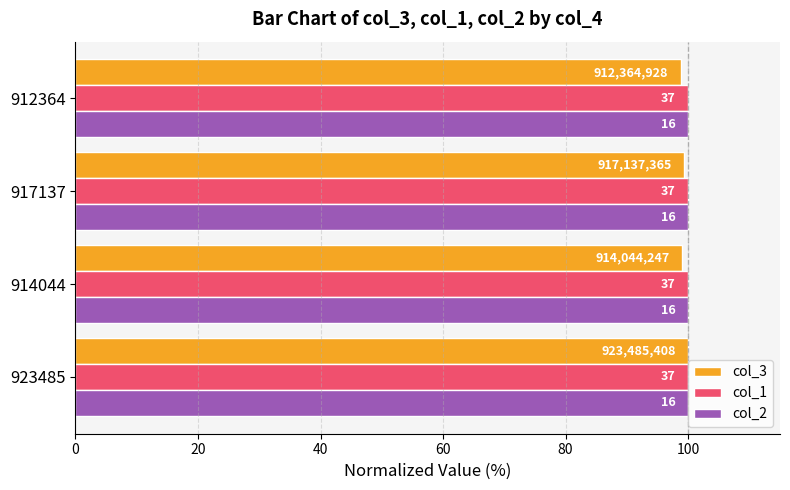

What are all the series names shown in the legend?

col_3, col_1, col_2